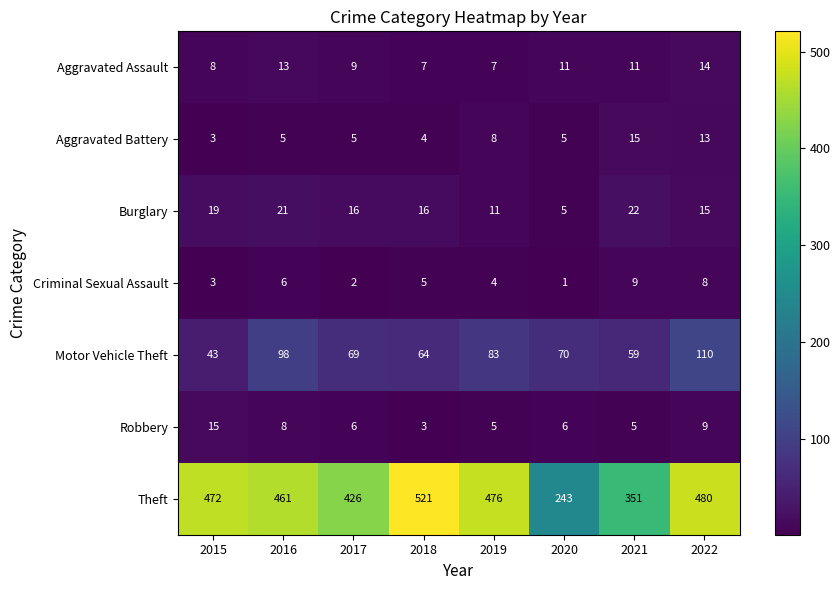

At 2018, list the series in order from largest to smallest.

Theft, Motor Vehicle Theft, Burglary, Aggravated Assault, Criminal Sexual Assault, Aggravated Battery, Robbery